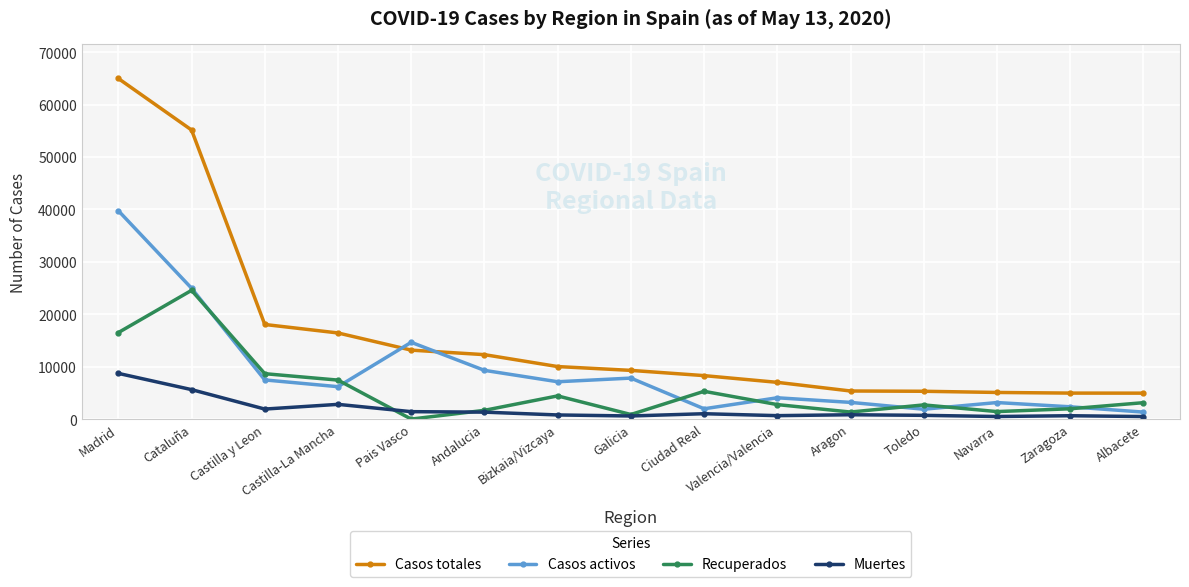

What is the label of the 5th point from the right?

Aragon